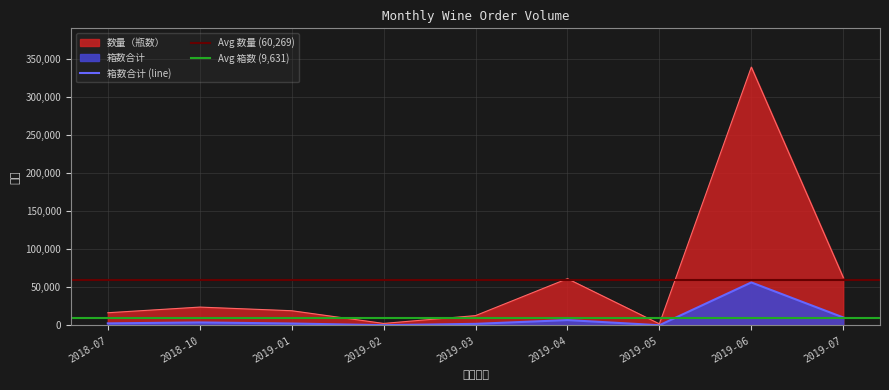

How many data points does each series have?

9